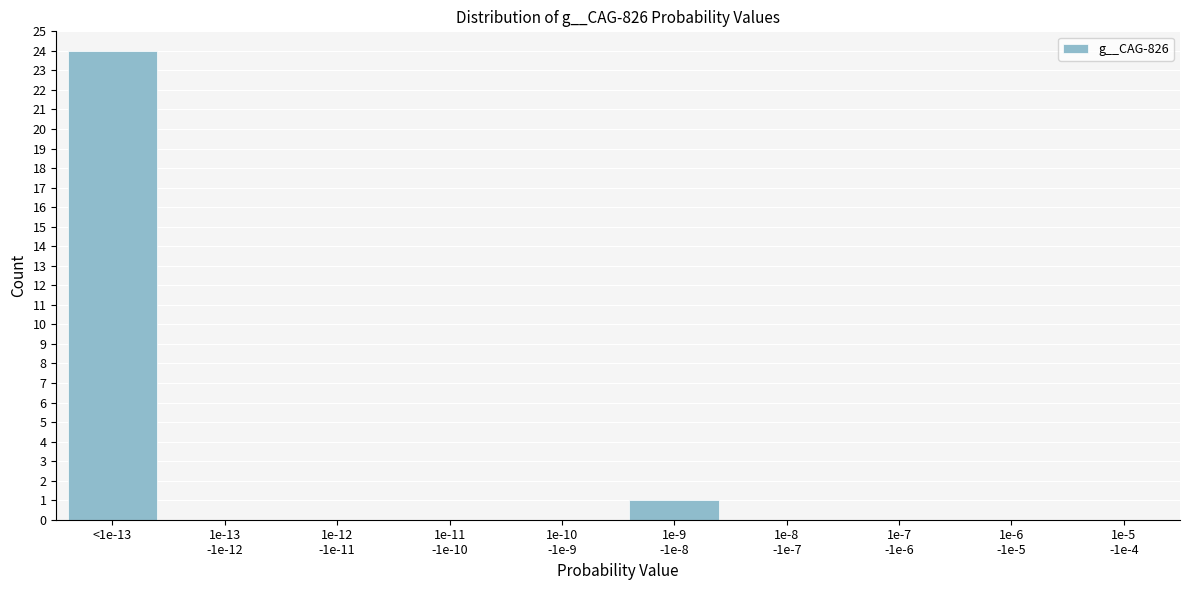

What is the sum of all values?

25